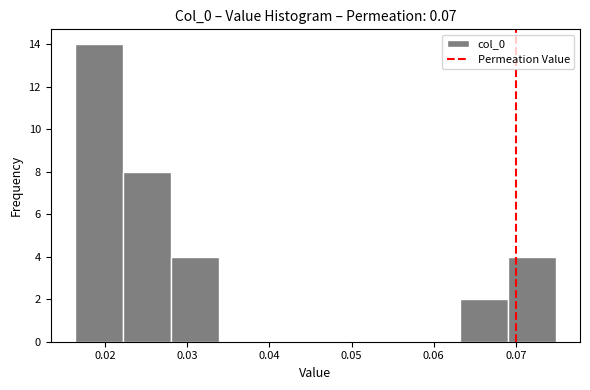

How tall is the bar that spans 0.022 to 0.028 on the x-axis? Neither the bar edges nor the heights are printed on the chart, so give them approximately, as read against the axes.

8